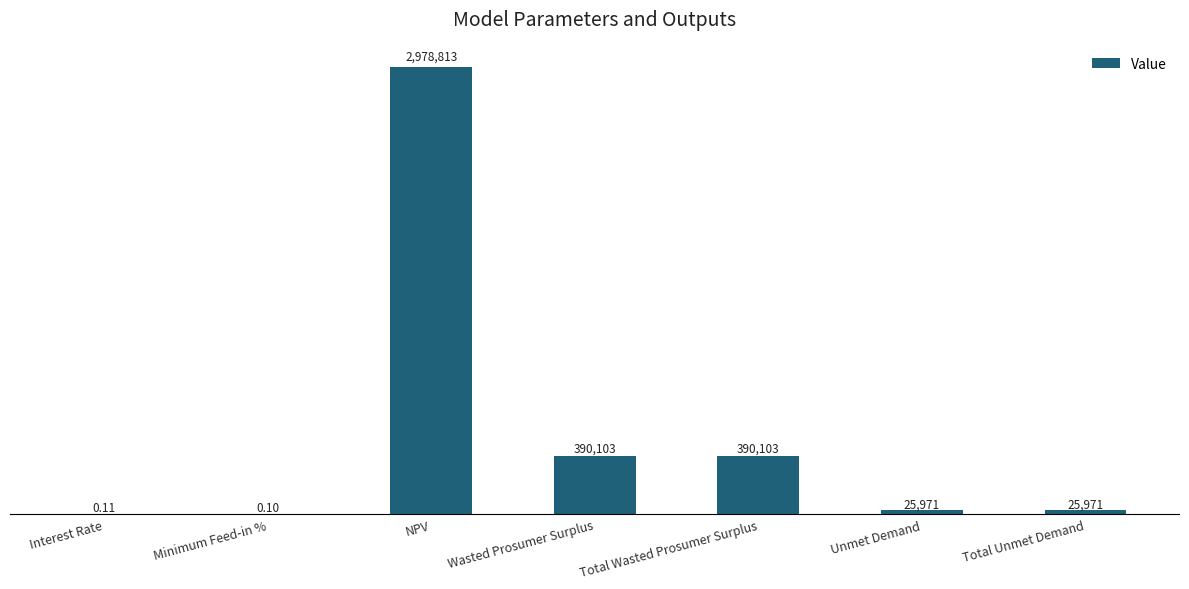

Reading right to left, what are all the values shown in this chart?

Total Unmet Demand=25970.7	Unmet Demand=25970.7	Total Wasted Prosumer Surplus=390102.9	Wasted Prosumer Surplus=390102.9	NPV=2978813.3	Minimum Feed-in %=0.1	Interest Rate=0.1